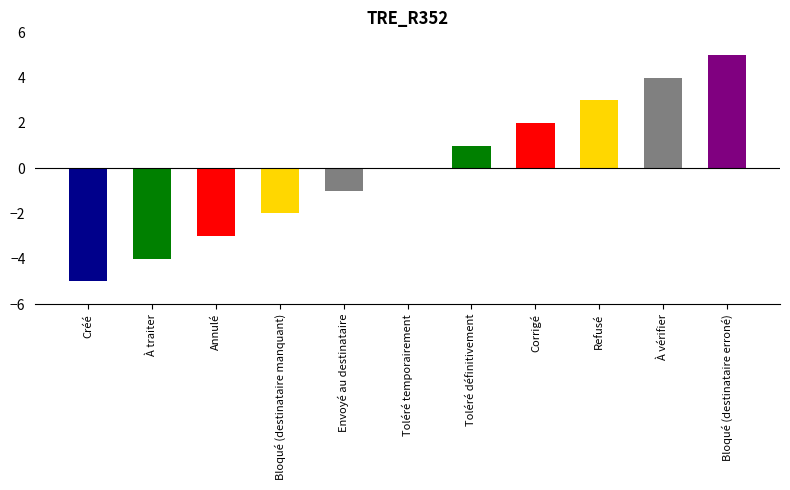

Where is the data nearest to the value 0?

Toléré temporairement